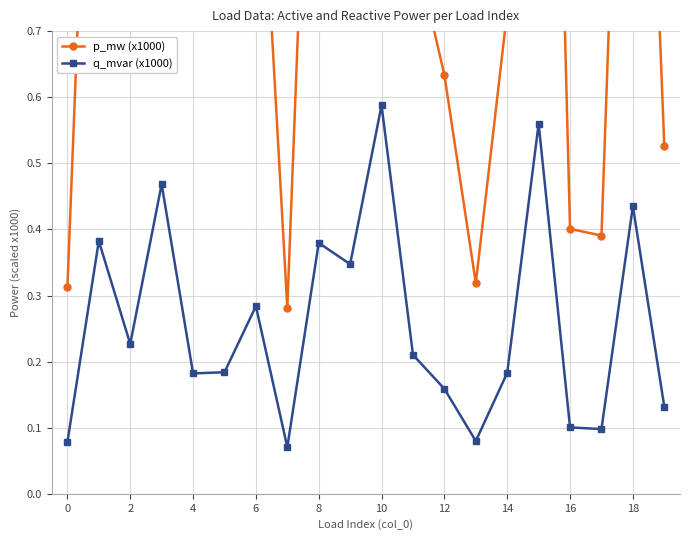

What is the label of the 12th point from the left?

11